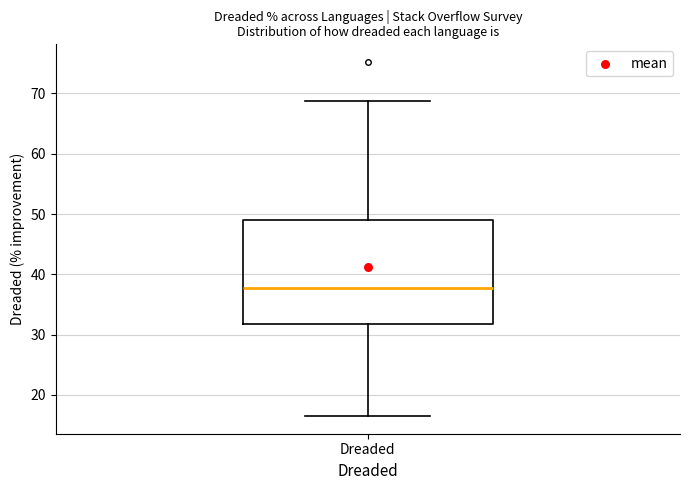

Where does the lower whisker of the box for Dreaded end on the y-axis? The values are not printed on the chart, so give them approximately, as read against the axis.

17